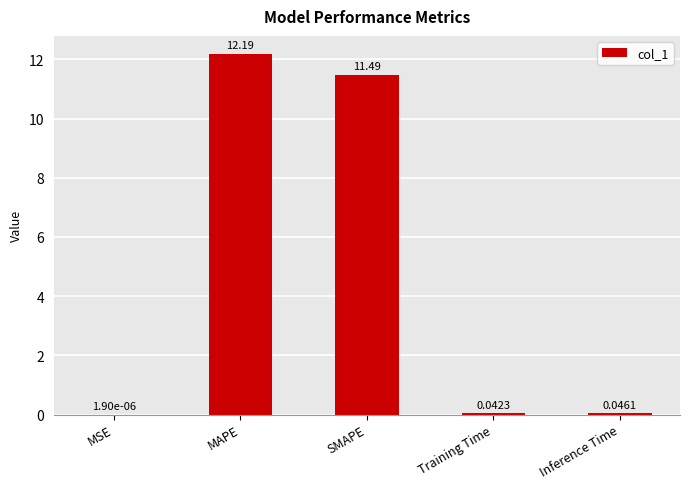

Which label corresponds to the largest value in the chart?

MAPE